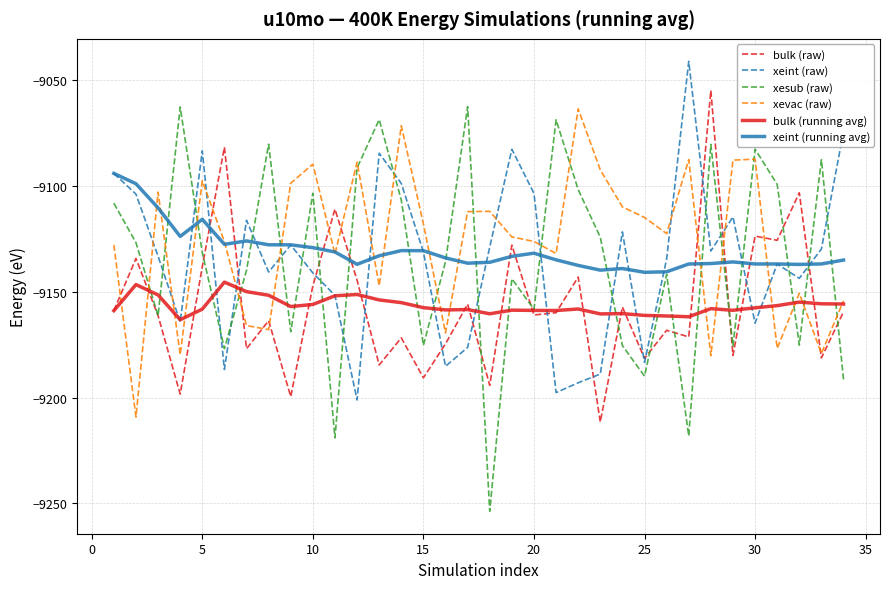

In xeint (running avg), how many points are lower than both neighbors (excluding endpoints)?

7